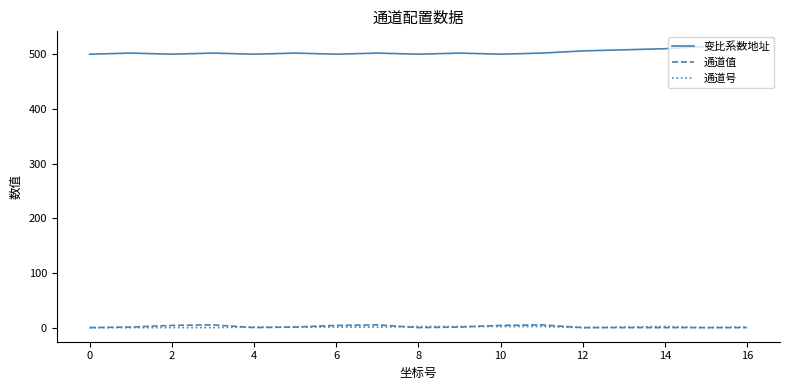

True or false: 变比系数地址 has more than 1 interior local peaks.

True